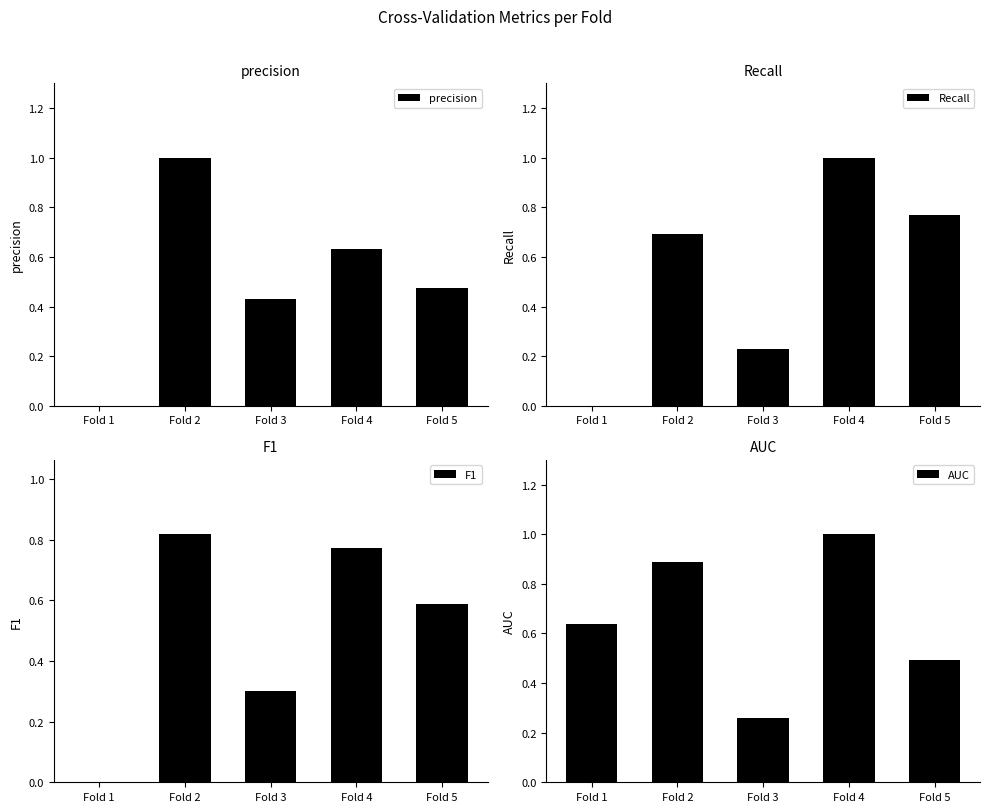

Which series has the widest spread of values?

precision